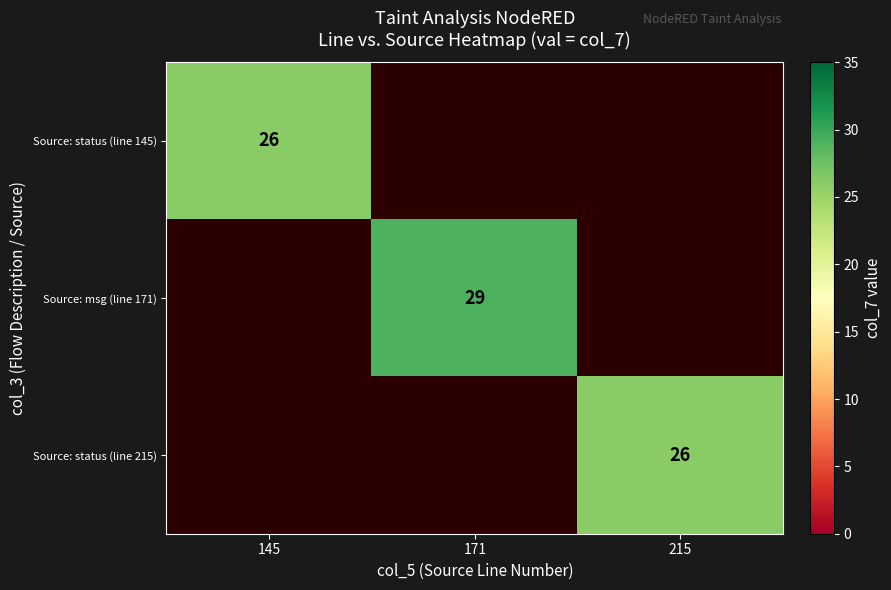

The value of Source: msg (line 171) at 171 is 29. True or false?

True